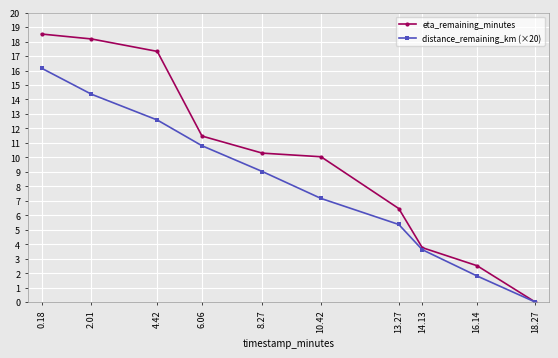

True or false: distance_remaining_km (×20) has more than 2 points higher than both neighbors.

False